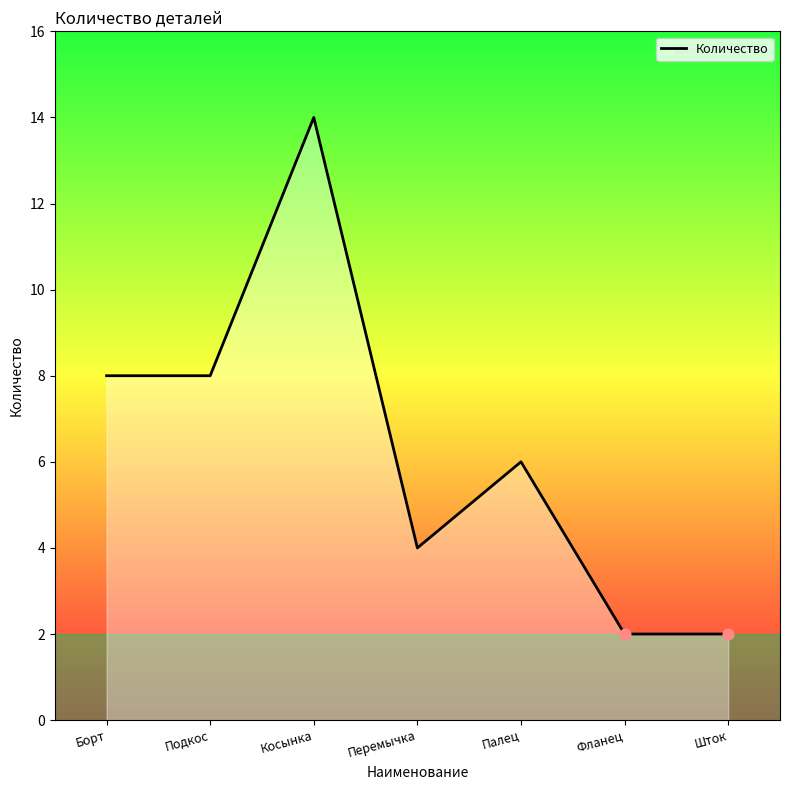

Between Перемычка and Косынка, which is larger?

Косынка